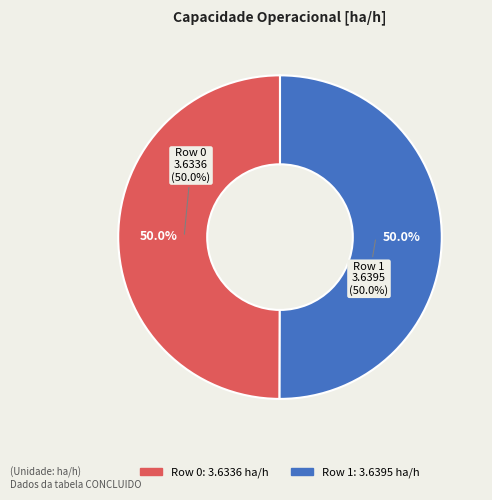

What is the total percentage of Row 1 and Row 0?

100.0%